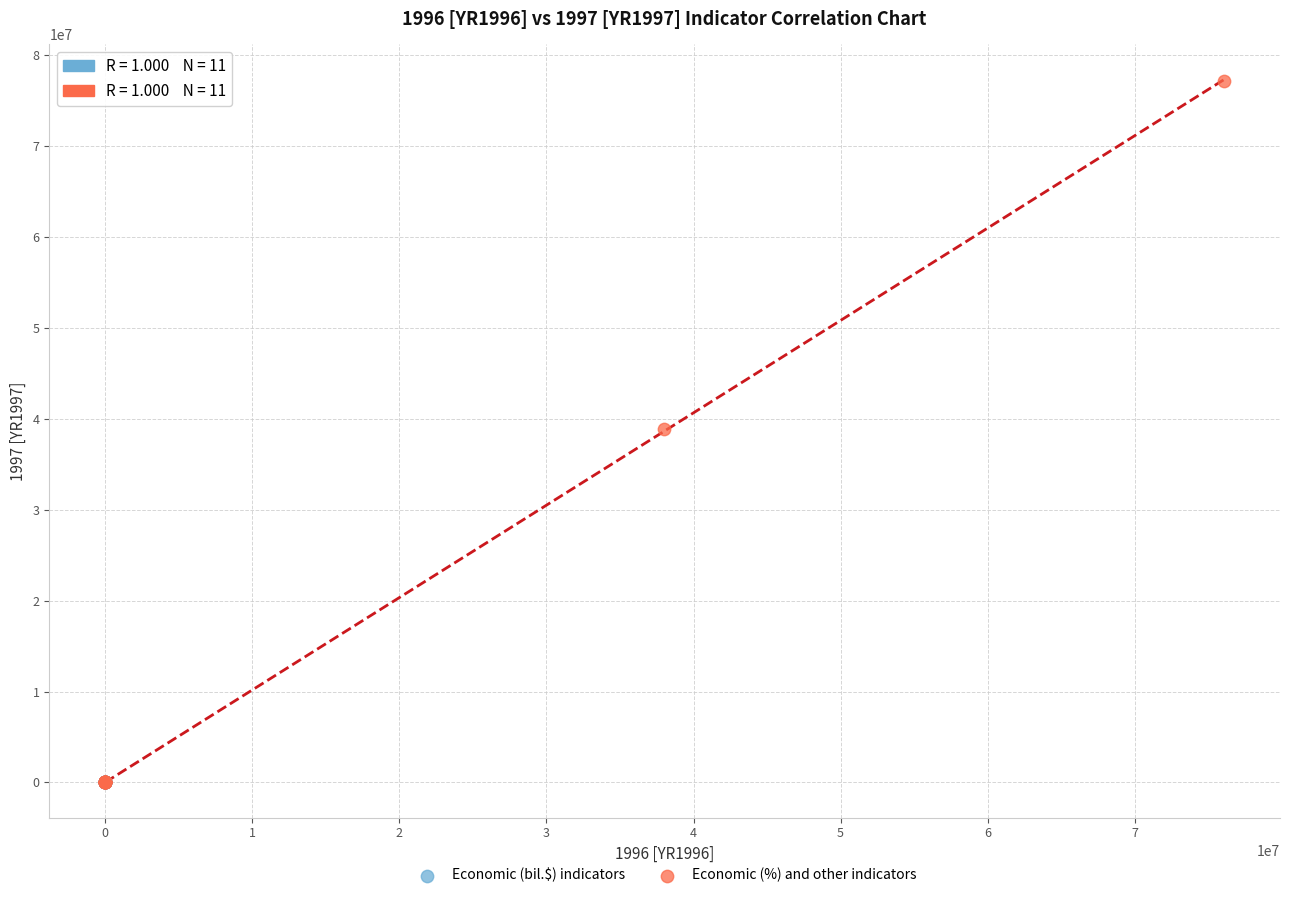

Which series contains the highest Y value?

Economic (%) and other indicators